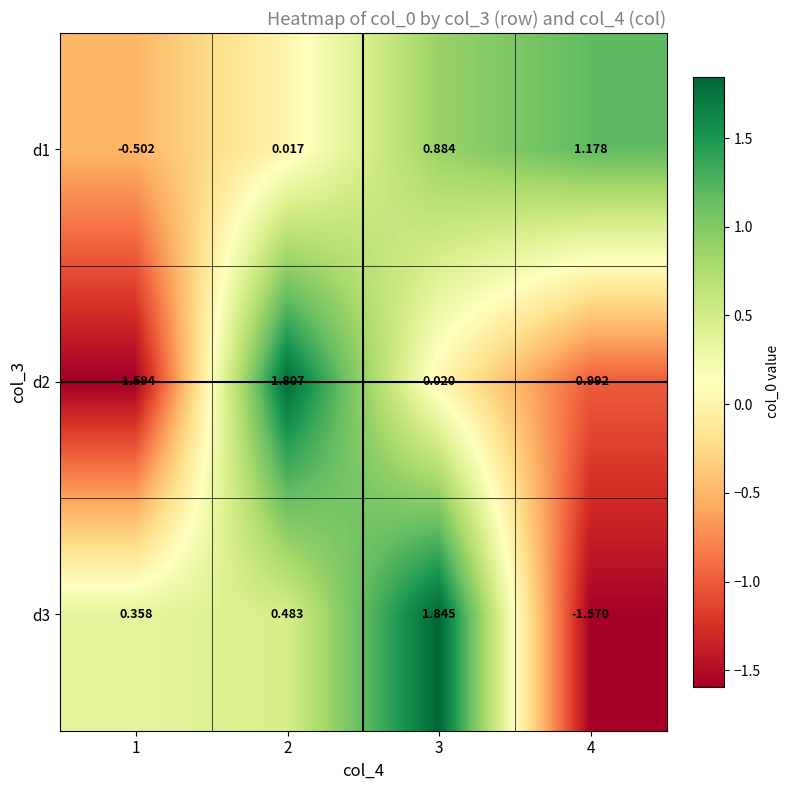

Count the number of data series in this chart.

3